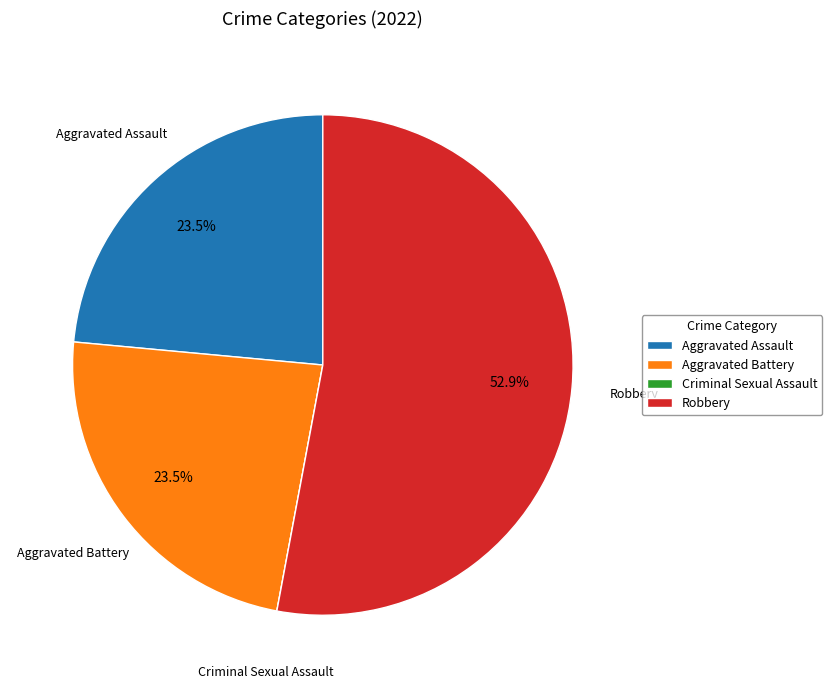

Approximately how many times larger is the value at Aggravated Battery compared to Robbery?

0.4